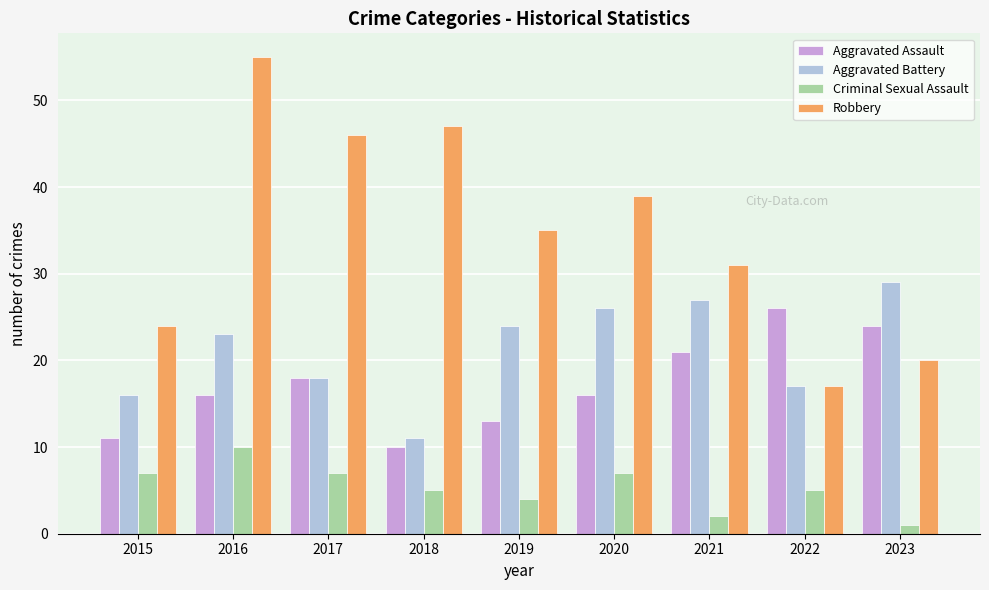

How many bars are there in total?

36